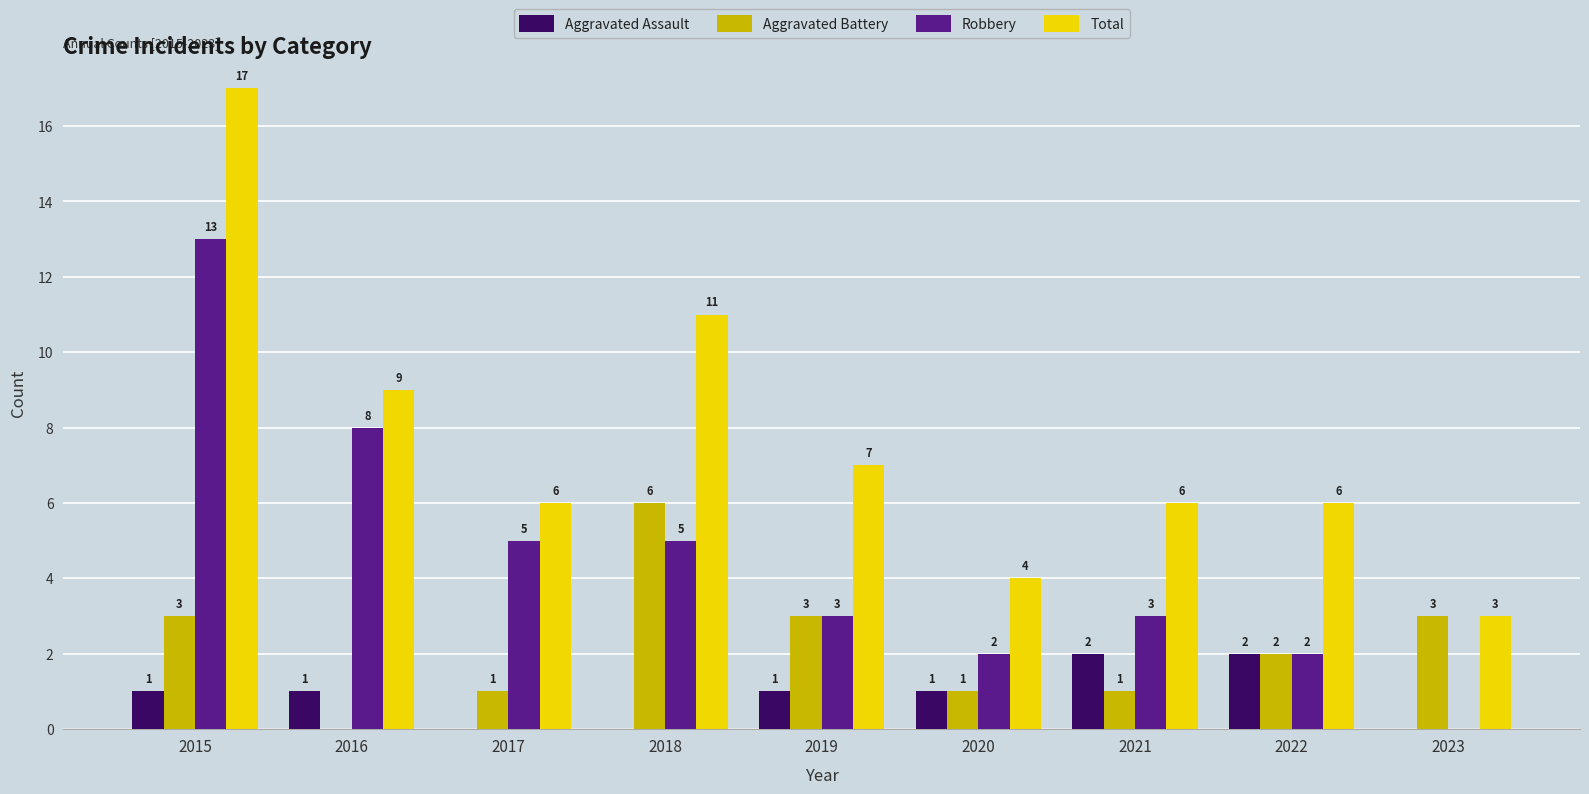

Is it true that Aggravated Battery equals 1 at 2020?

True